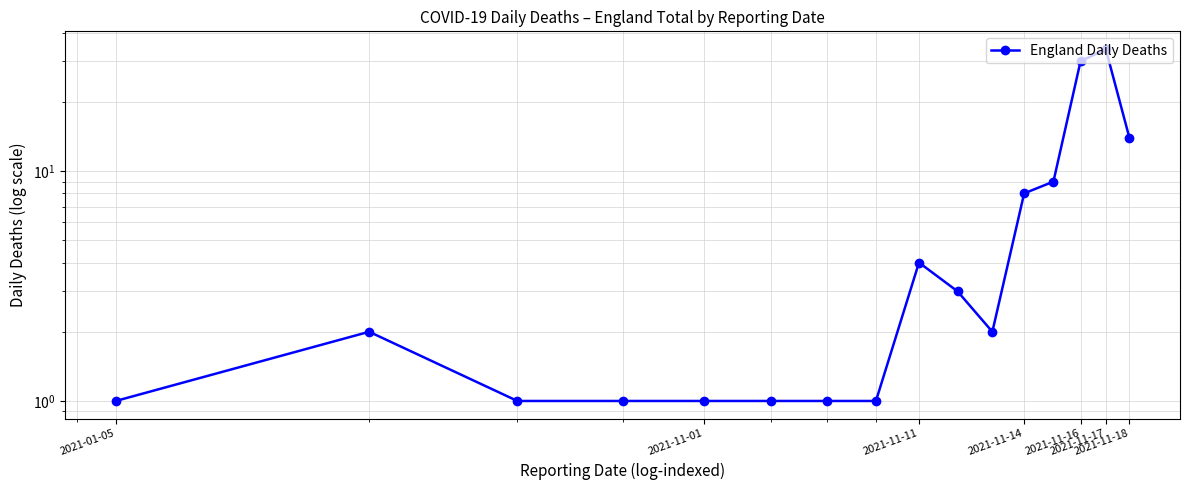

What is the maximum value shown in the chart?

34